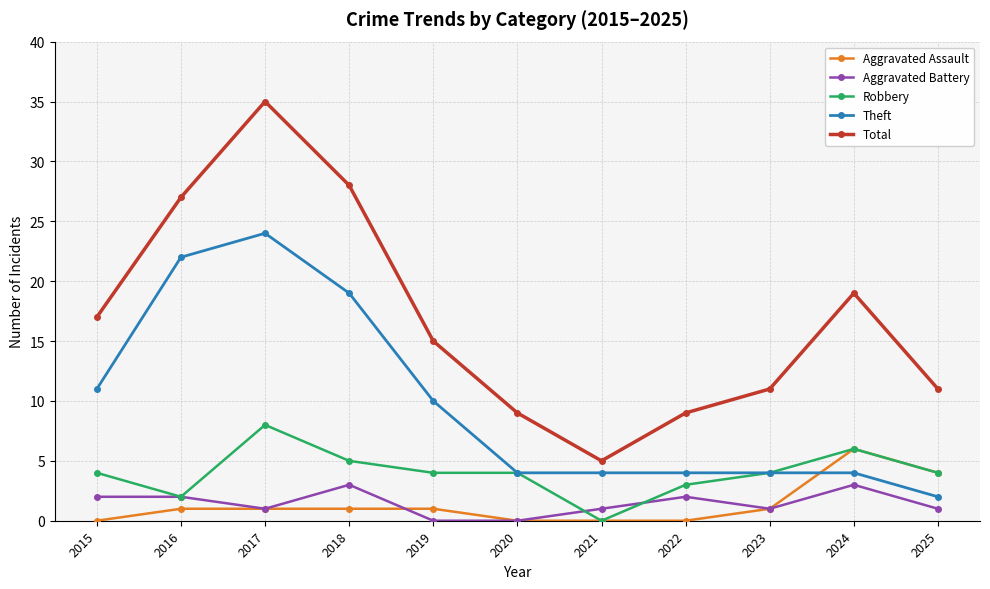

What is the sum of all Theft values?

108